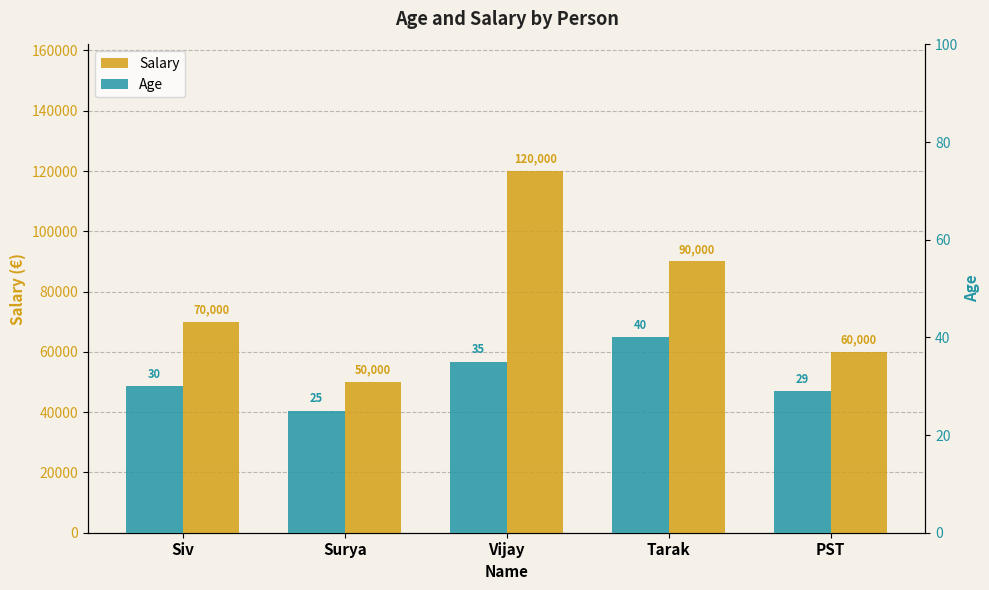

Is the value of Salary at Siv greater than the value of Age at PST?

Yes